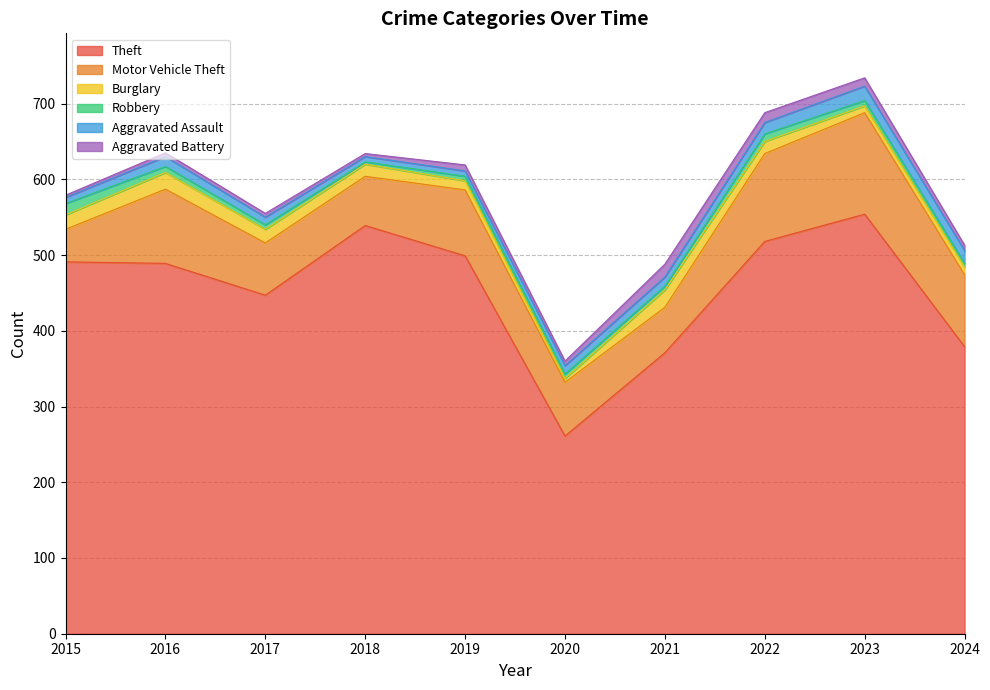

What is the value of the Robbery point at the 6th from the left?

6